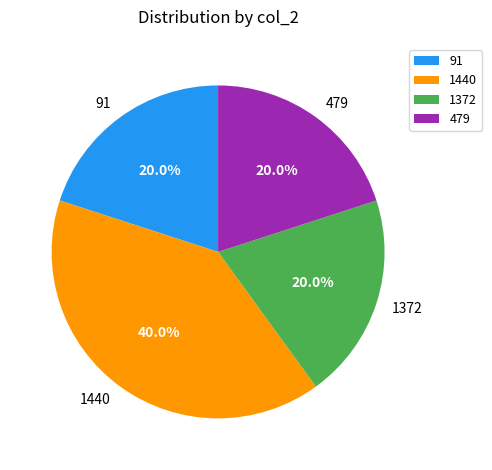

Does 1372 account for over 50% of the chart?

No